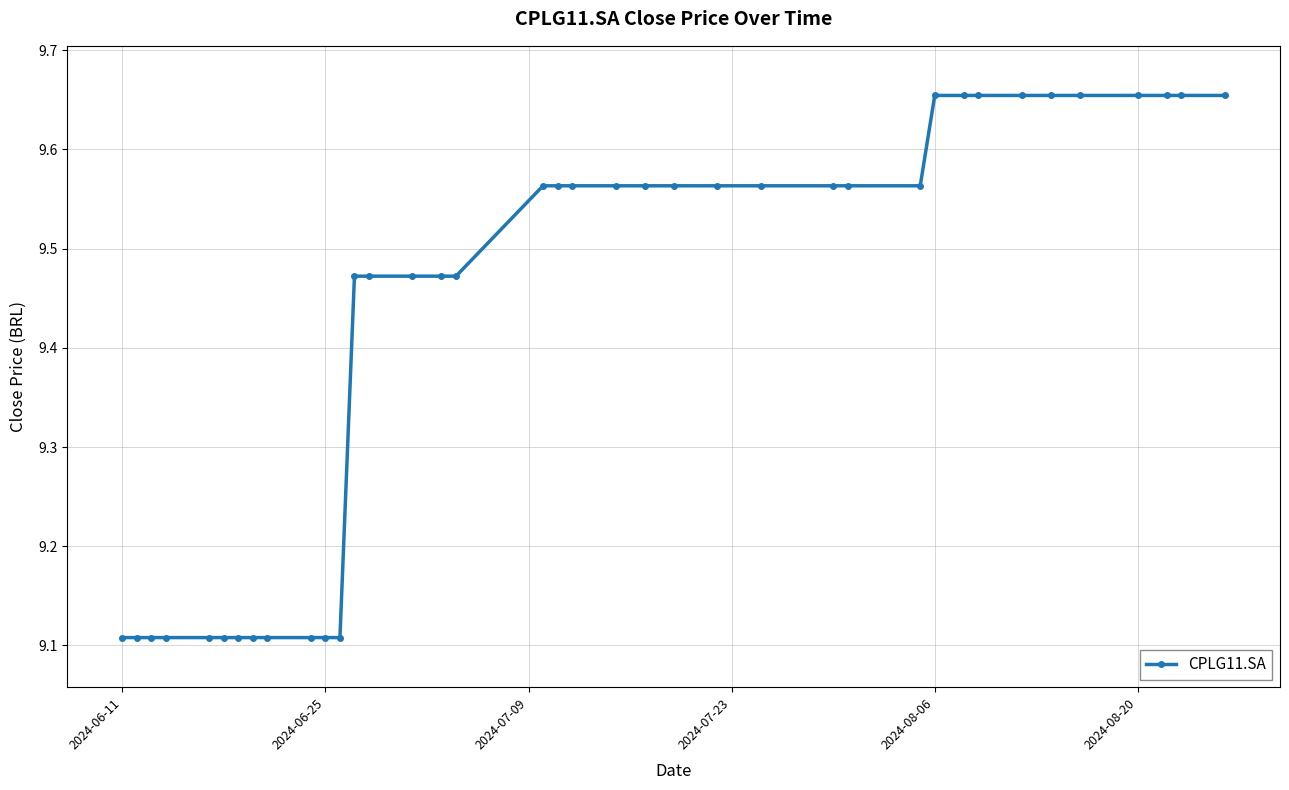

What is the difference between the second highest and second lowest values?

0.5